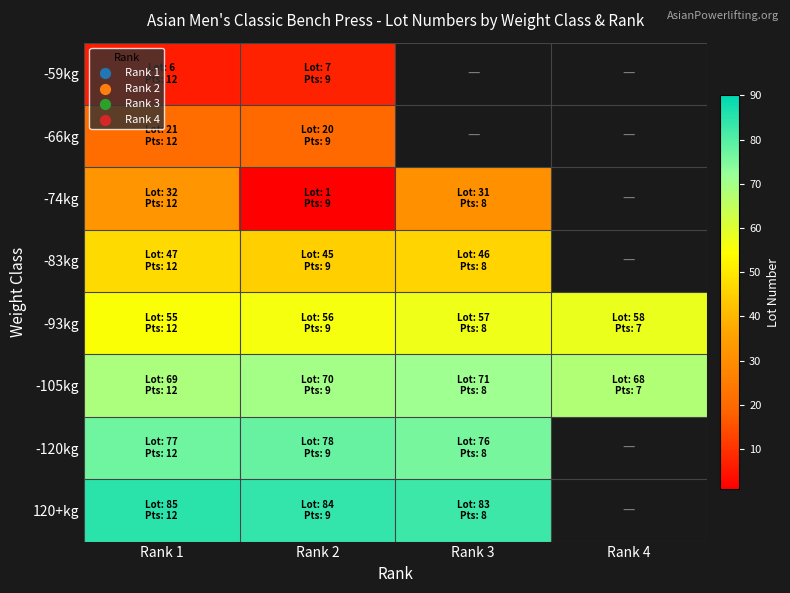

What is the difference between the 120+kg values at Rank 2 and Rank 1?

1.0